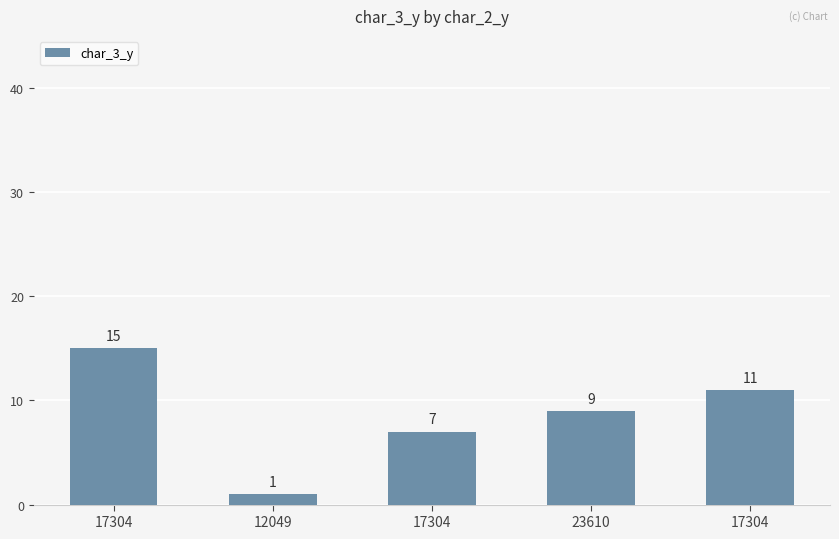

Approximately how many times larger is the value at 17304 compared to 23610?

0.8